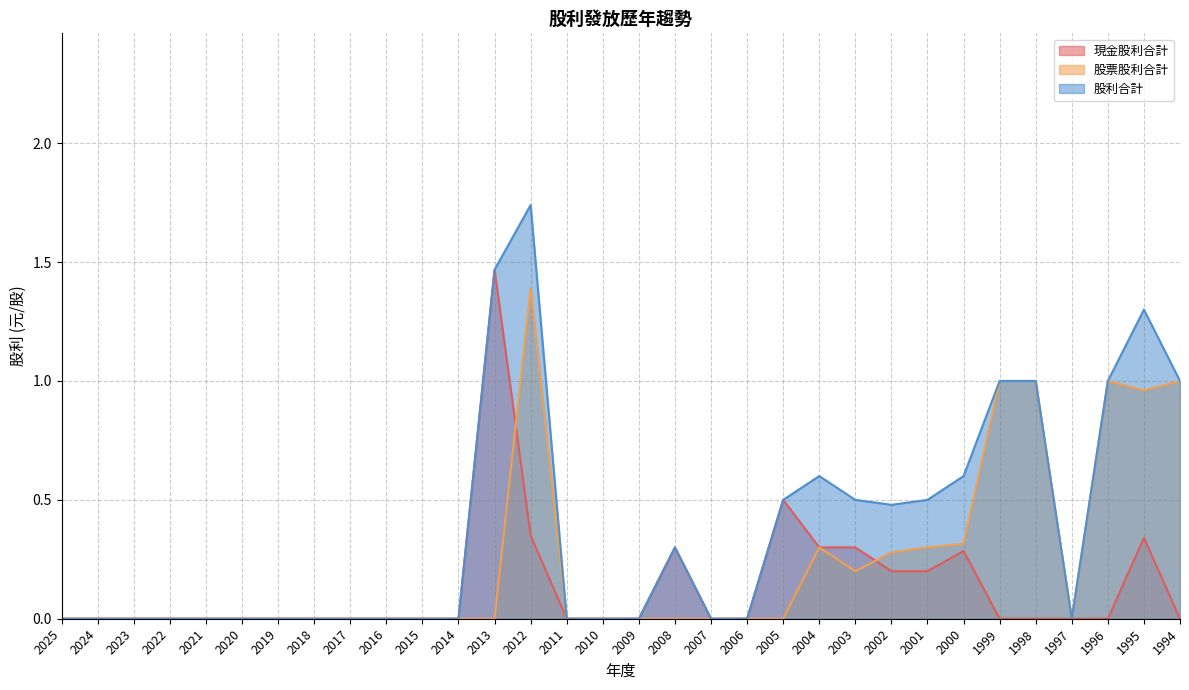

How many lines are shown in the chart?

3